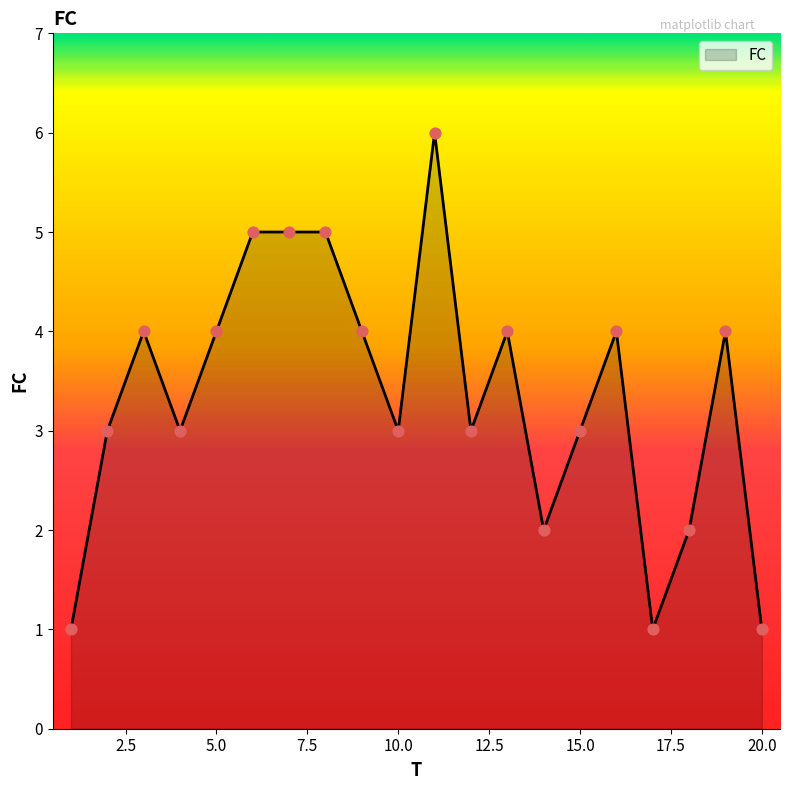

What is the greatest value displayed?

6